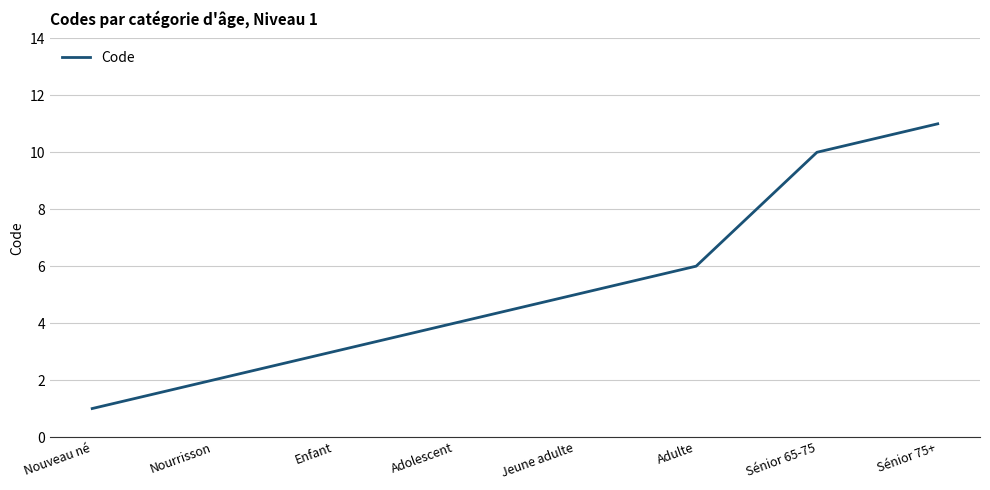

At which category does the chart reach its peak across all series?

Sénior 75+